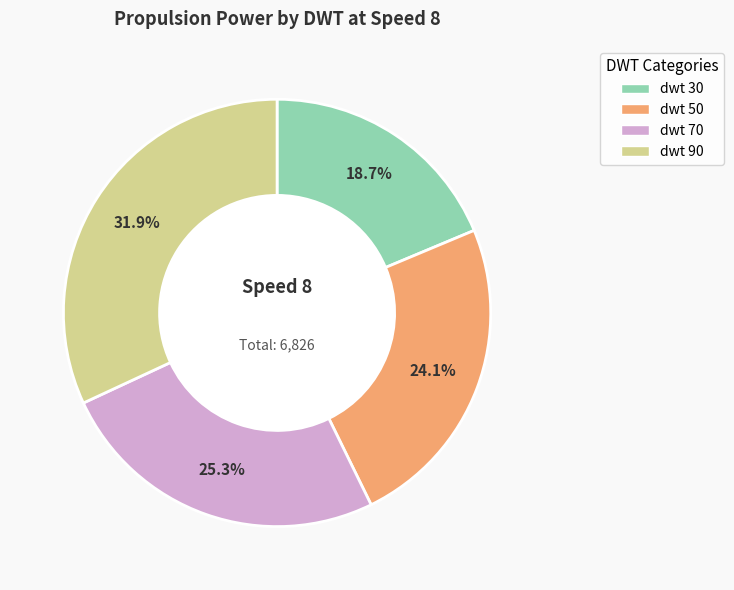

To the nearest percent, what percentage of the pie is dwt 50?

24%